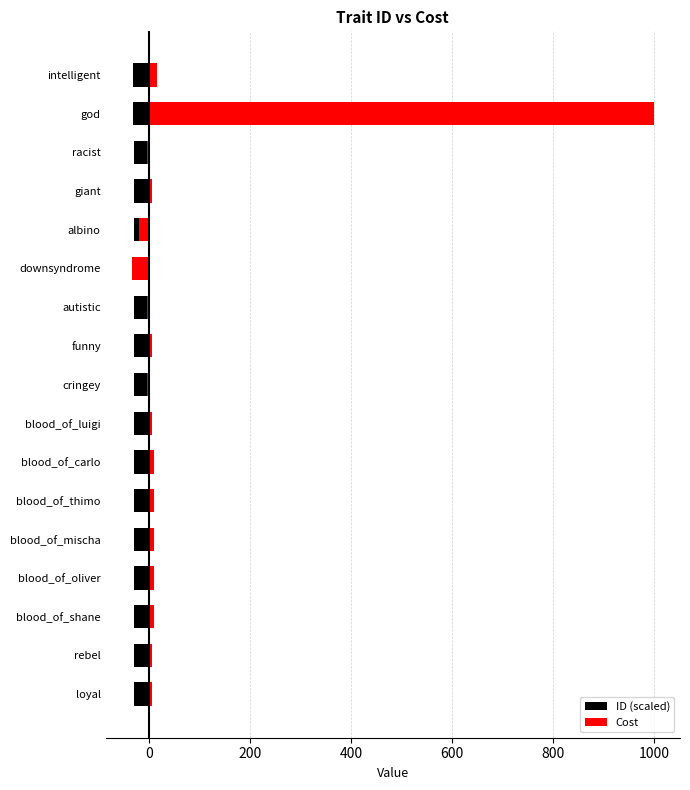

How many data points does each series have?

17